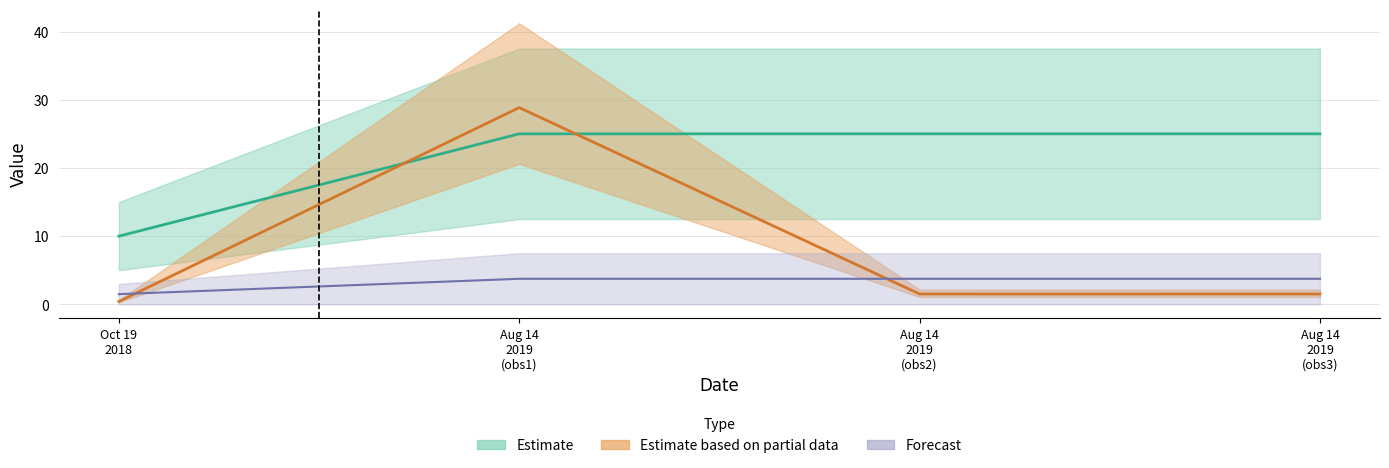

Which has a higher value, Oct 19 2018 or Aug 14 2019 (obs2)?

Aug 14 2019 (obs2)